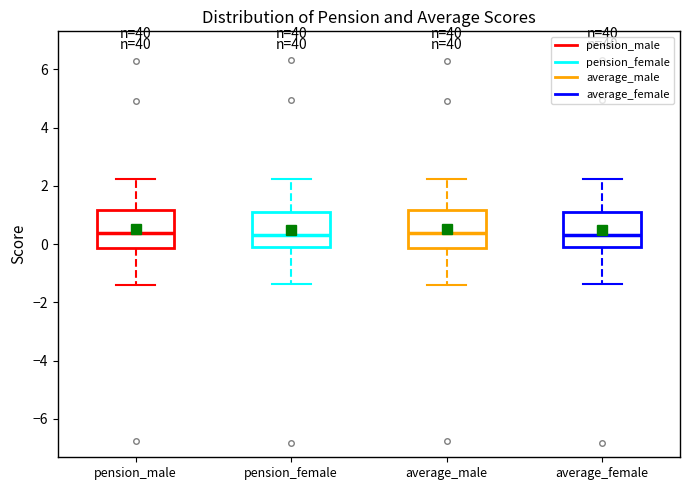

Reading left to right, transcribe this box plot: for each box, give where its median line is, the range the box spans, and where its two whiskers end, as read against the y-axis. The values are not printed on the chart, so give them approximately, as read against the axis.

pension_male: median 0.4, box -0.2 to 1.2, whiskers -1.4 to 2.2
pension_female: median 0.4, box 0.0 to 1.2, whiskers -1.4 to 2.2
average_male: median 0.4, box -0.2 to 1.2, whiskers -1.4 to 2.2
average_female: median 0.4, box 0.0 to 1.2, whiskers -1.4 to 2.2